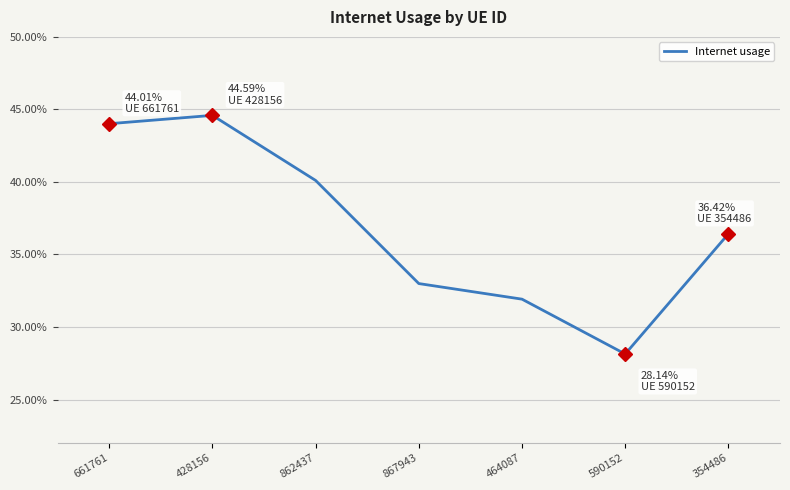

What is the average value?

0.4